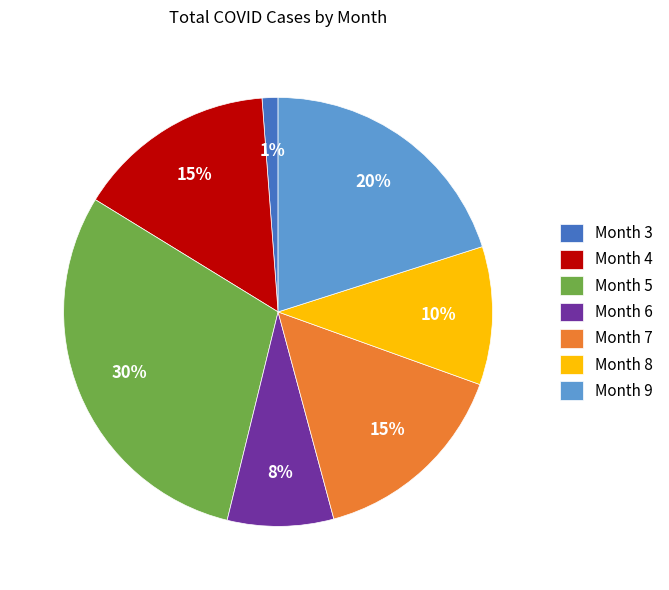

Is the sum of Month 5 and Month 4 greater than half?

No